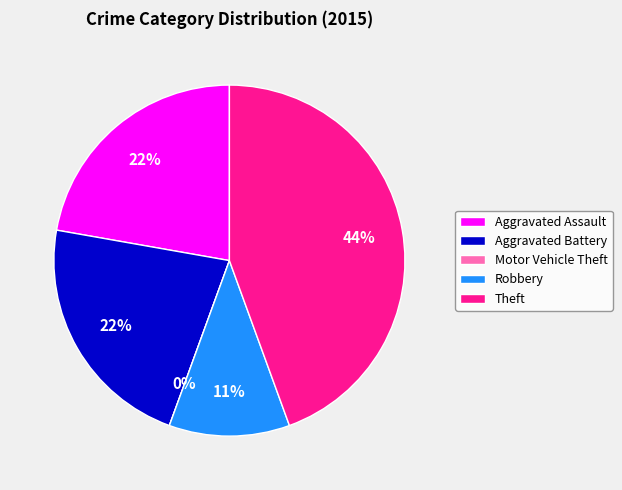

The Robbery slice represents 11% of the pie. True or false?

True